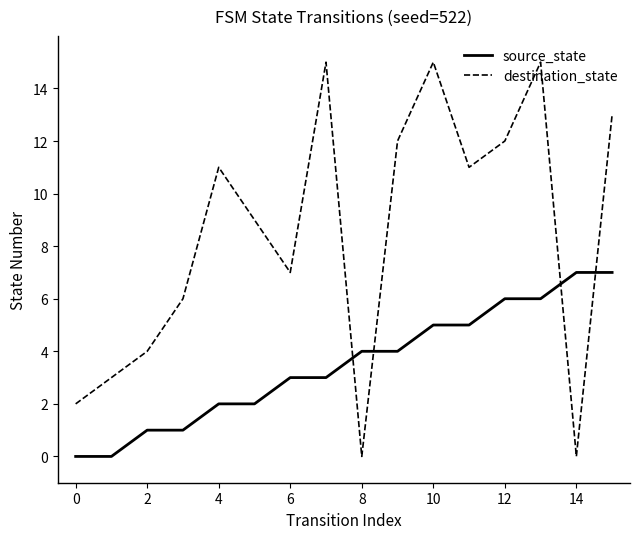

Which series has the largest range (max minus min)?

destination_state